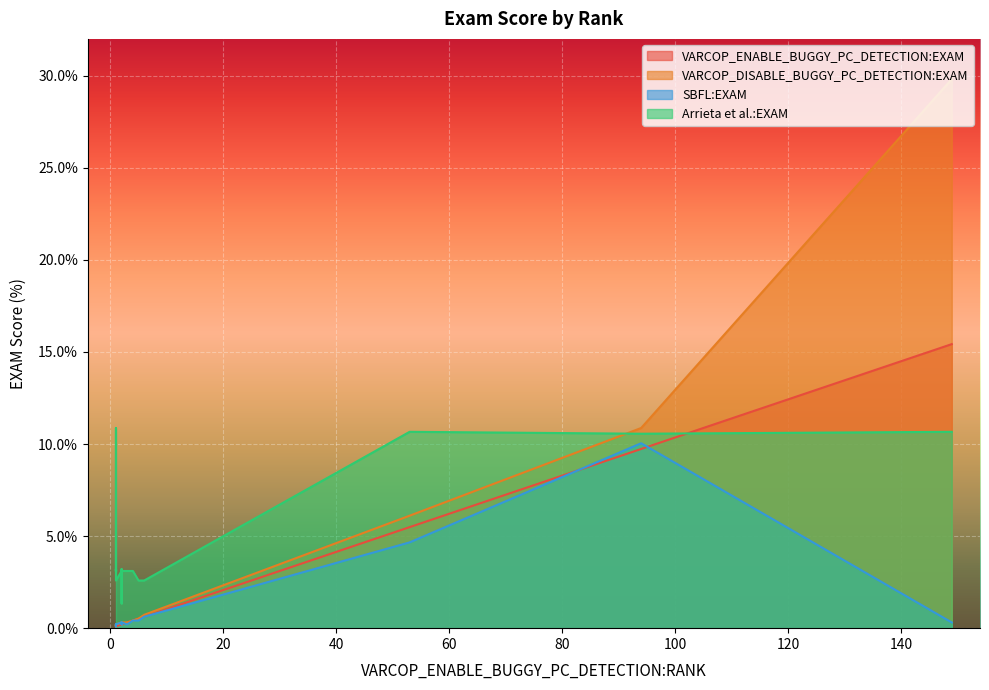

The VARCOP_ENABLE_BUGGY_PC_DETECTION:EXAM series shows 0.1 at 1. True or false?

True